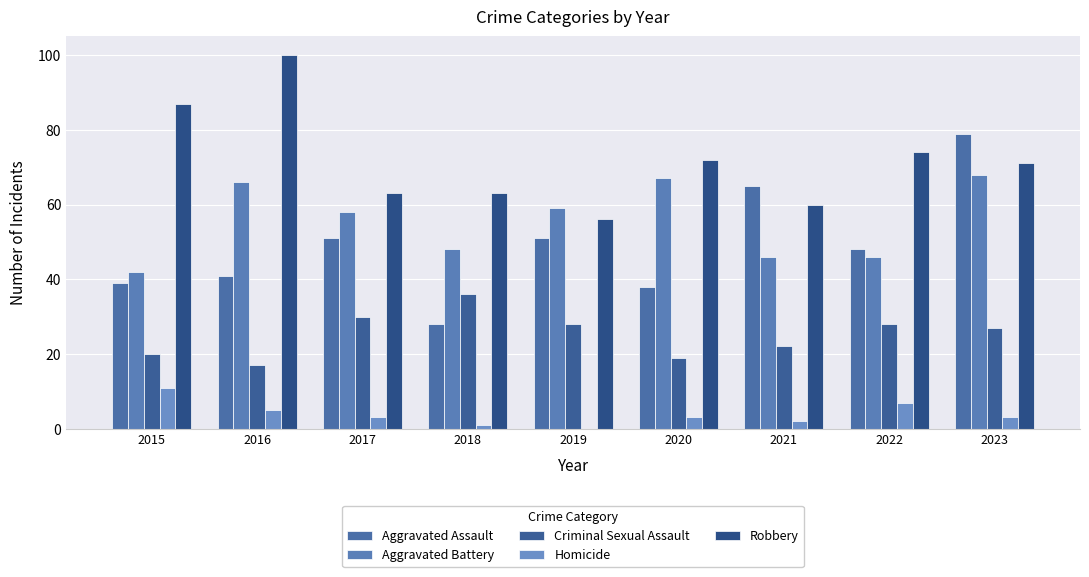

Are the bars horizontal?

No